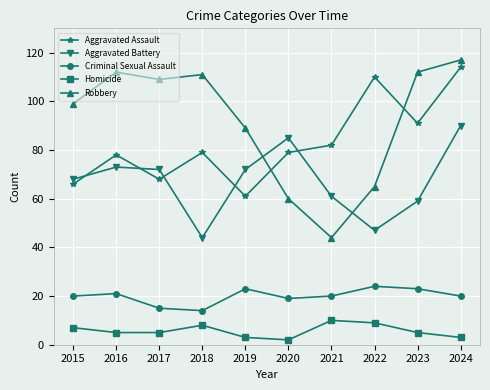

True or false: Homicide and Aggravated Assault intersect in this chart.

False